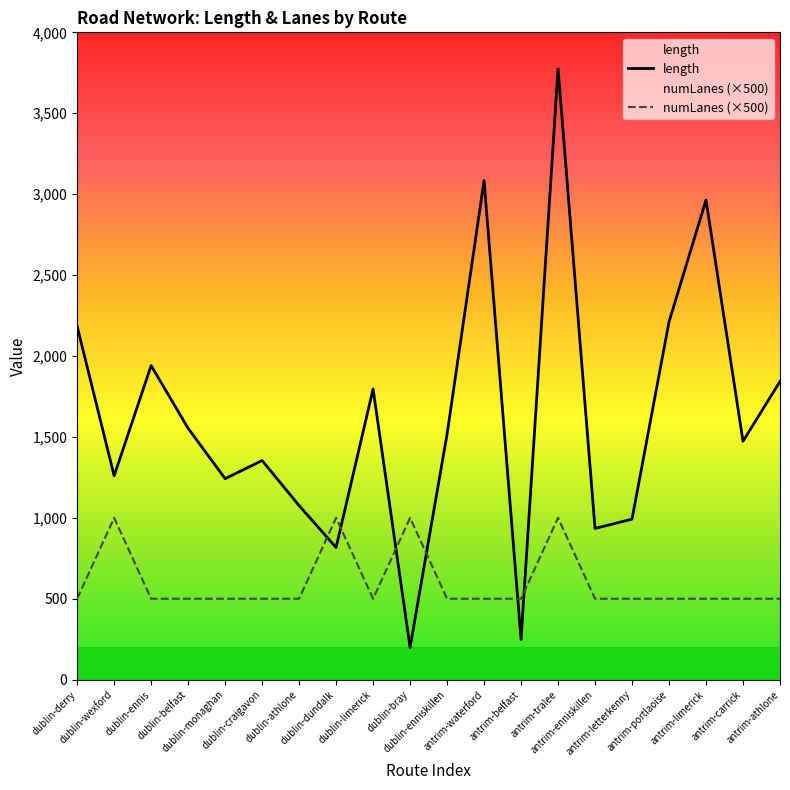

Is it true that length equals 2211.0 at antrim-portlaoise?

True